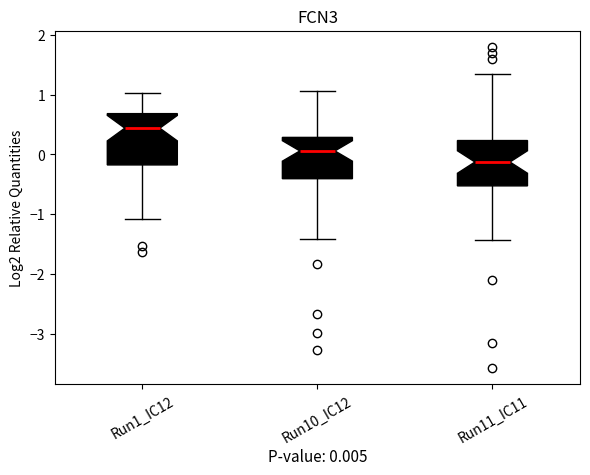

Which box has the lowest median line?

Run11_IC11